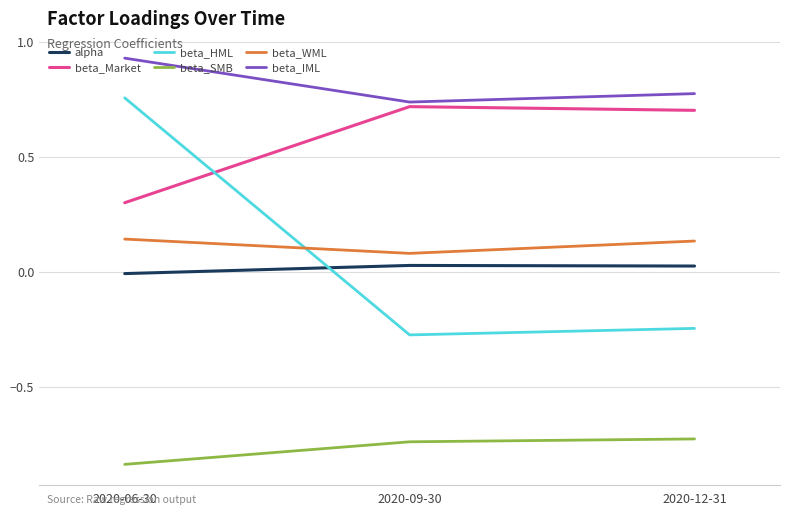

What is the sum of all beta_HML values?

0.2